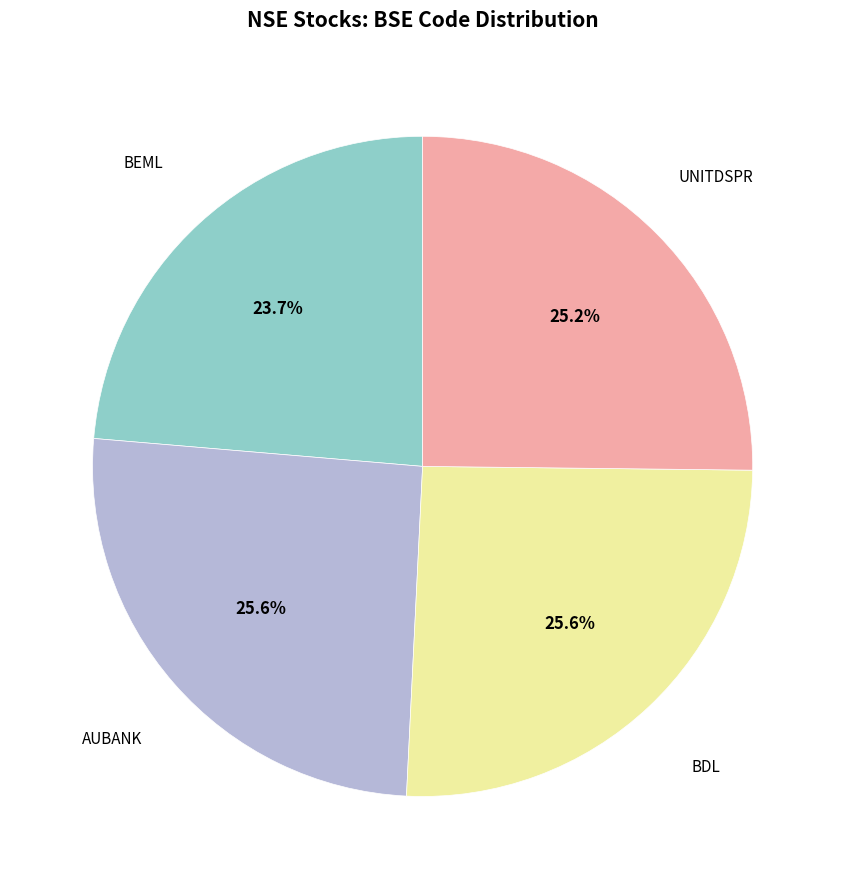

Is there any slice that represents more than half of the pie?

No